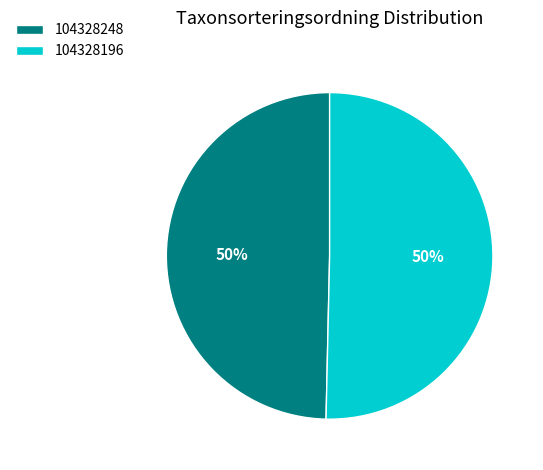

Is it true that 104328248 is 63% of the pie?

False